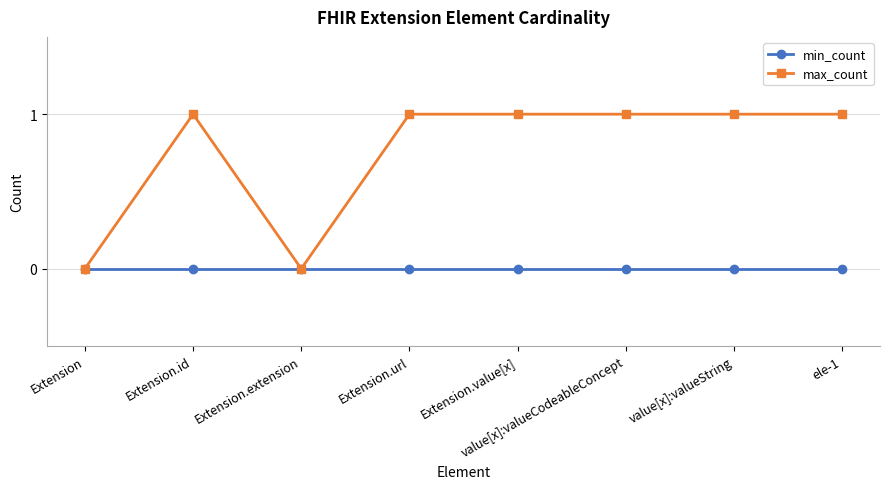

Which series has the widest spread of values?

max_count